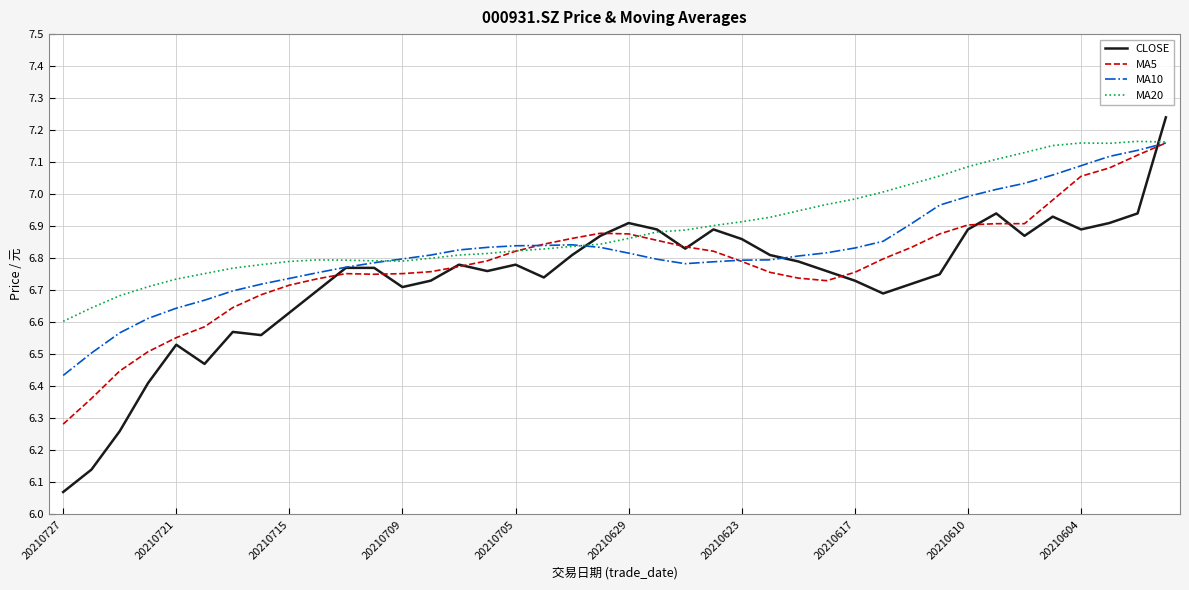

List the series in order of their overall mean, highest first.

MA20, MA10, MA5, CLOSE